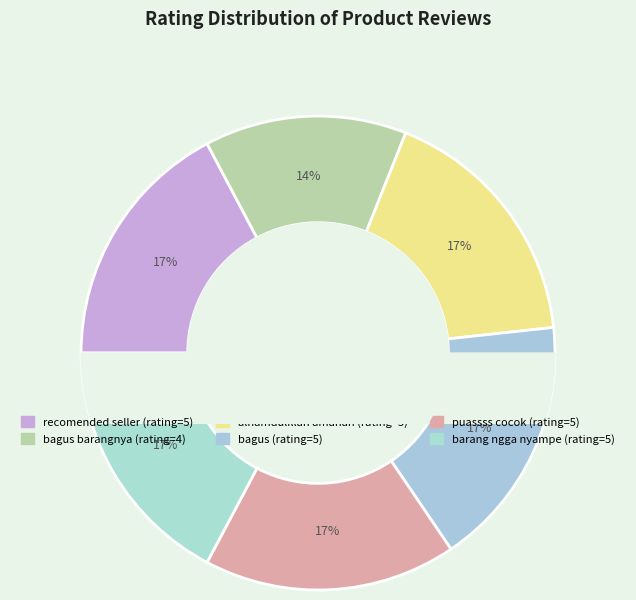

Is it true that puassss cocok is 30% of the pie?

False